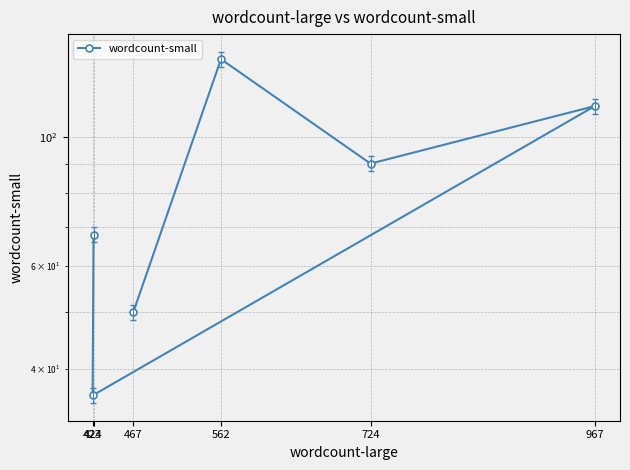

What is the minimum value shown in the chart?

36